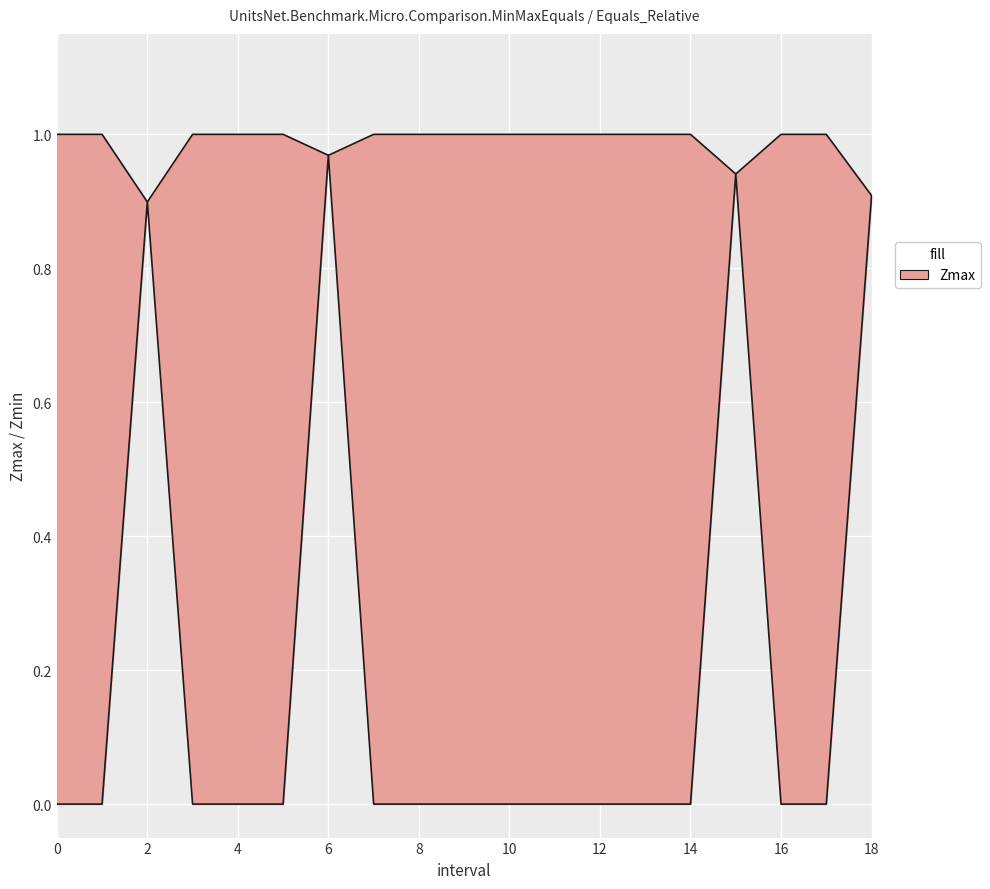

Rank the categories by Zmin value from lowest to highest.

0, 1, 3, 4, 5, 7, 8, 9, 10, 11, 12, 13, 14, 16, 17, 2.0, 18.0, 15.0, 6.0